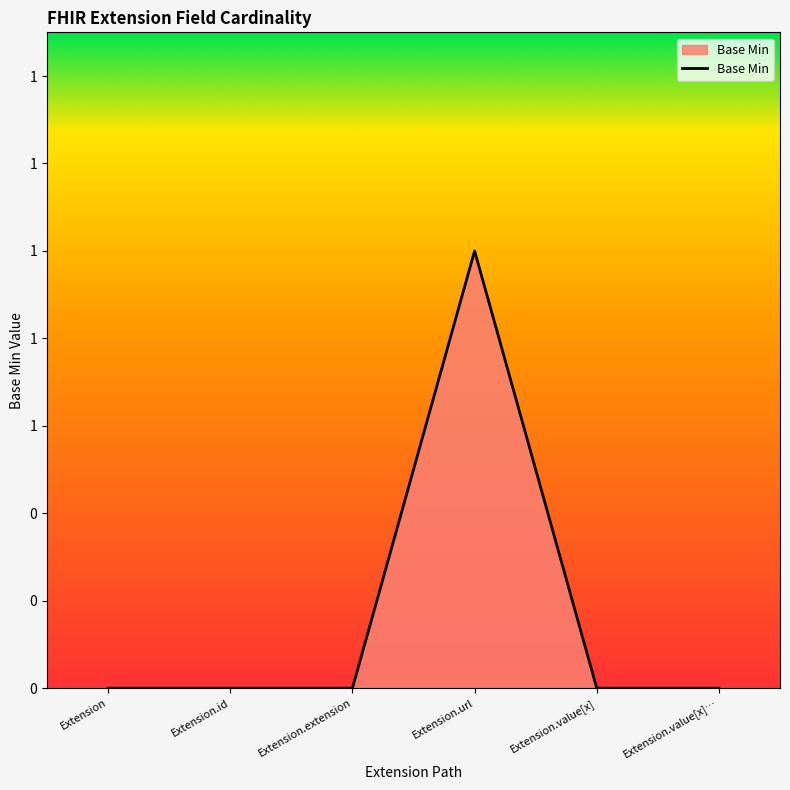

Rank the categories by value from highest to lowest.

Extension.url, Extension, Extension.id, Extension.extension, Extension.value[x], Extension.value[x]…